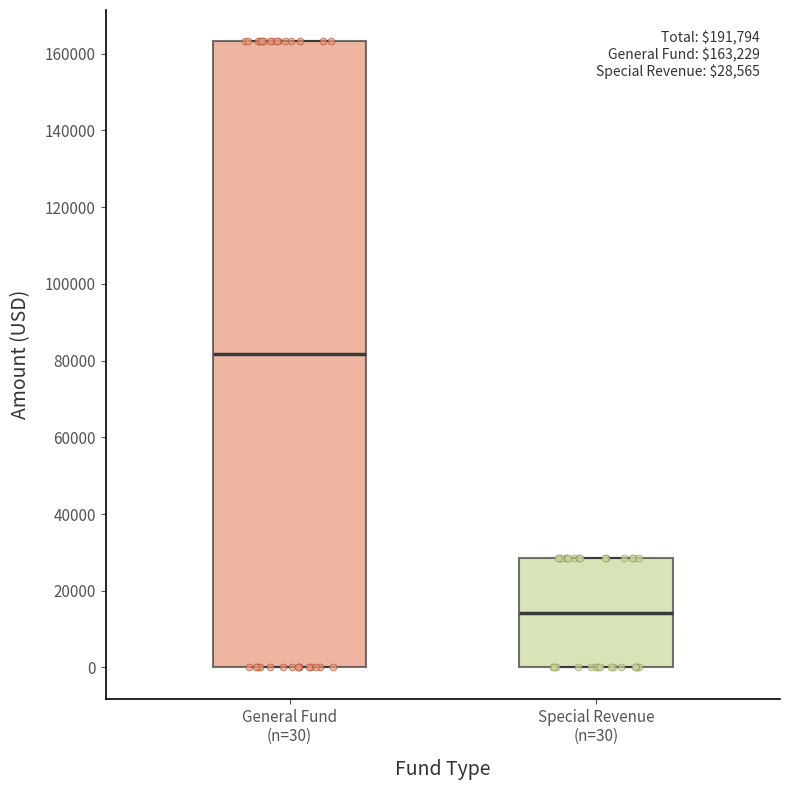

Comparing the boxes themselves (not the whiskers), which one is the tallest?

General Fund (n=30)